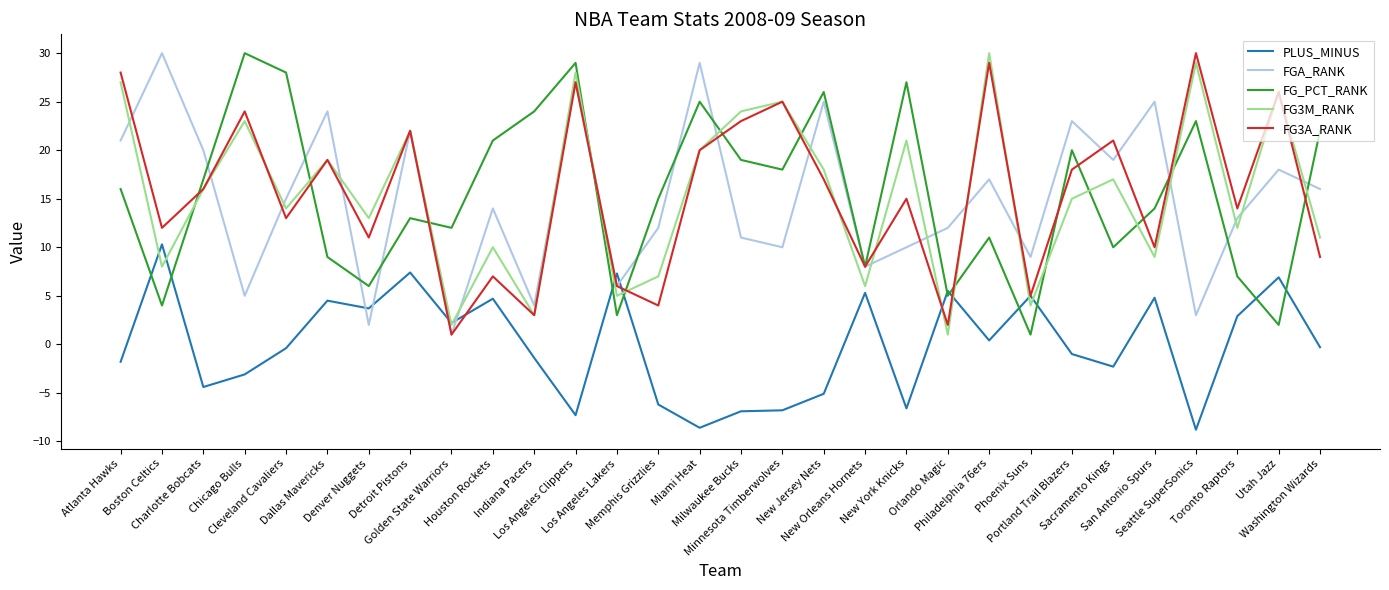

What is the sum of all FGA_RANK values?

451.0